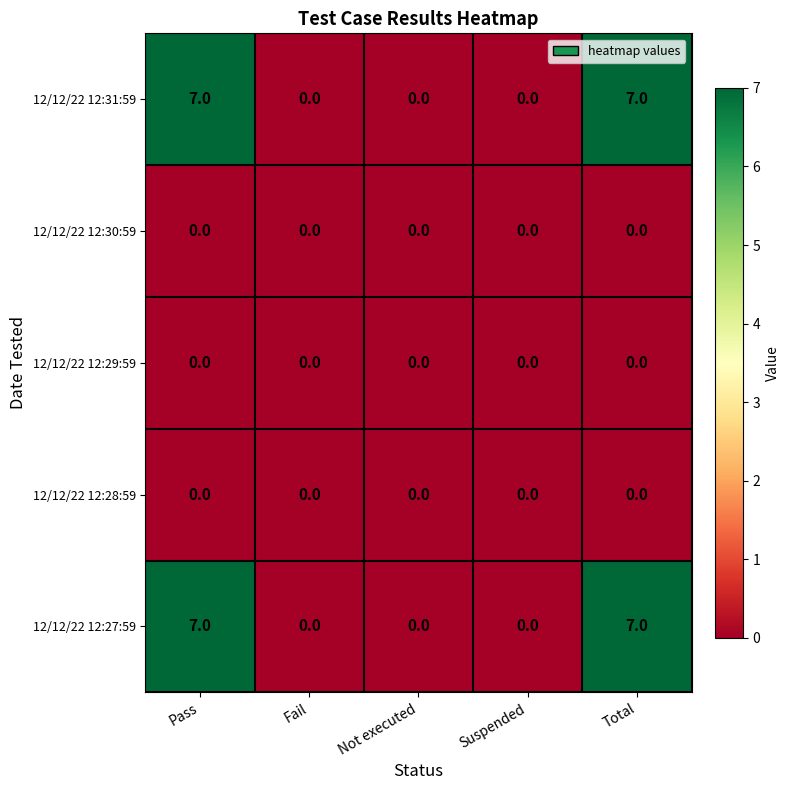

Reading left to right, what are all the values shown in this chart?

12/12/22 12:31:59: 7	0	0	0	7
12/12/22 12:30:59: 0	0	0	0	0
12/12/22 12:29:59: 0	0	0	0	0
12/12/22 12:28:59: 0	0	0	0	0
12/12/22 12:27:59: 7	0	0	0	7